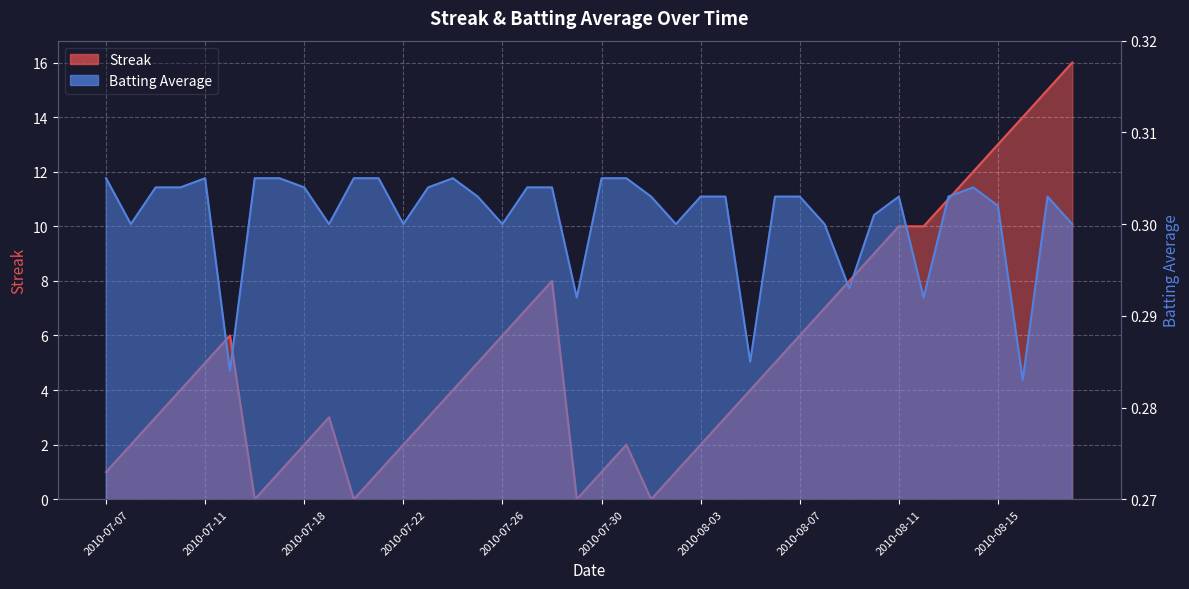

Where is the first local maximum for Batting Average1?

2010-07-11